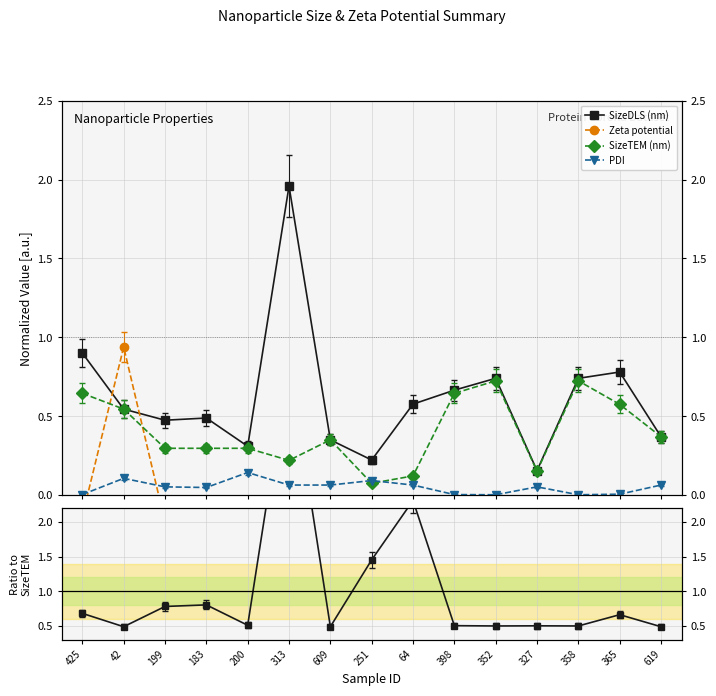

Where is SizeTEM (nm) nearest to the value 0?

251